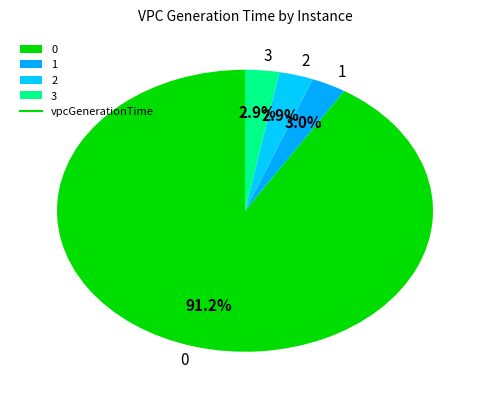

To the nearest percent, what portion does 0 represent?

91%